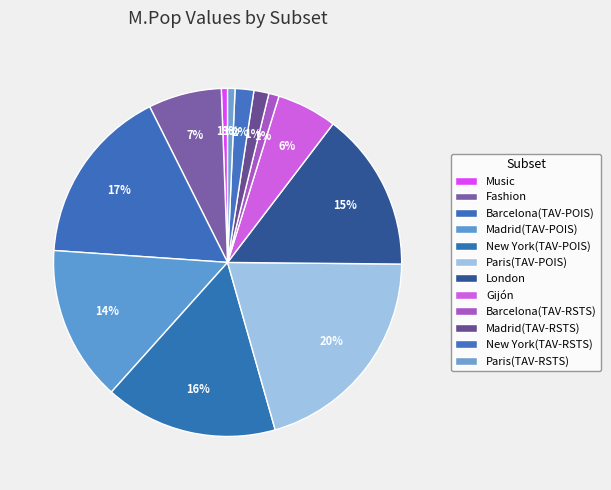

How many segments does this pie chart have?

12